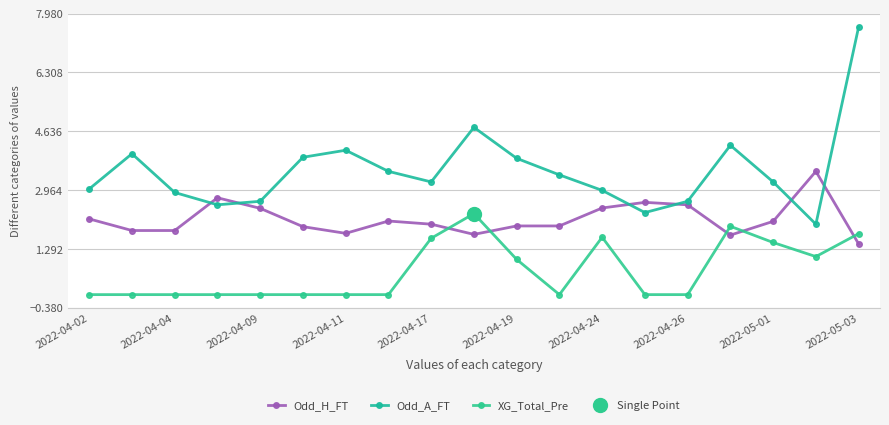

How many times do Odd_A_FT and Odd_H_FT cross each other?

6